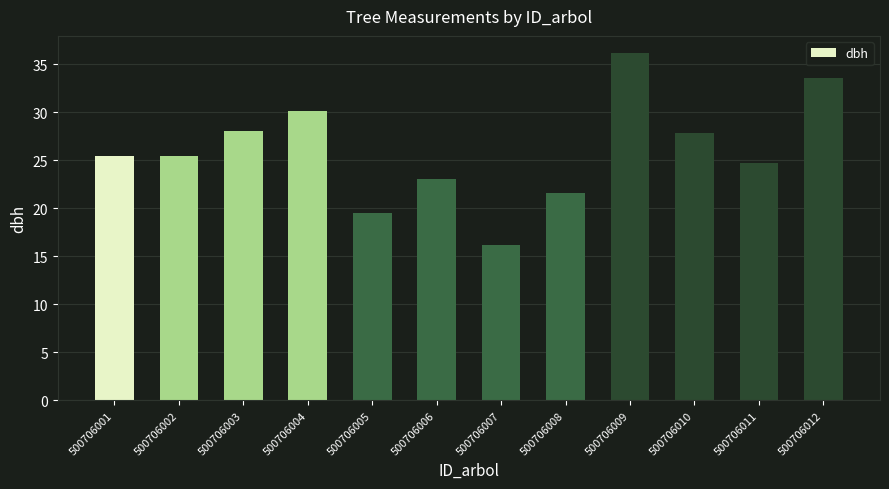

How many distinct data groups are displayed?

1